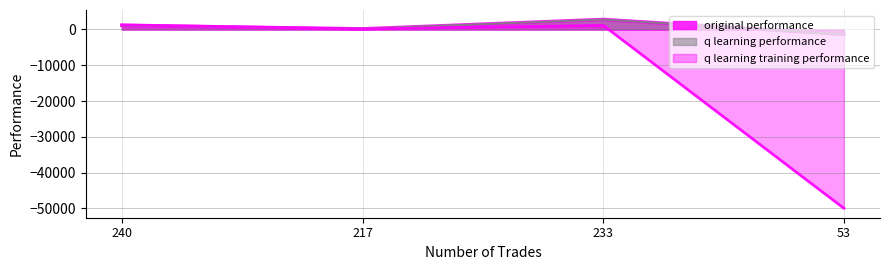

How many categories are shown in the chart?

4